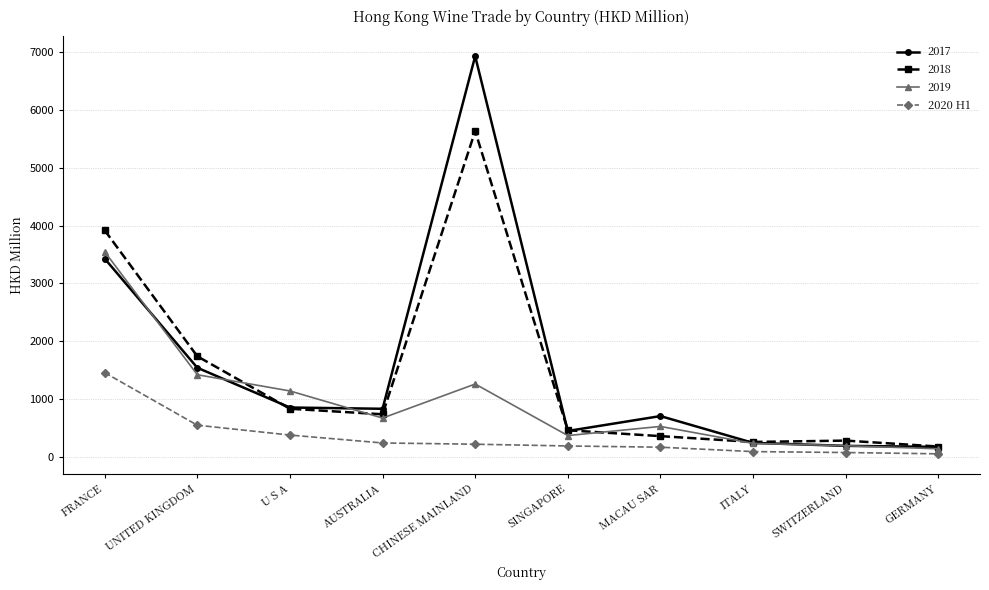

What is the value of the 2018 point at the 9th from the left?

277.0